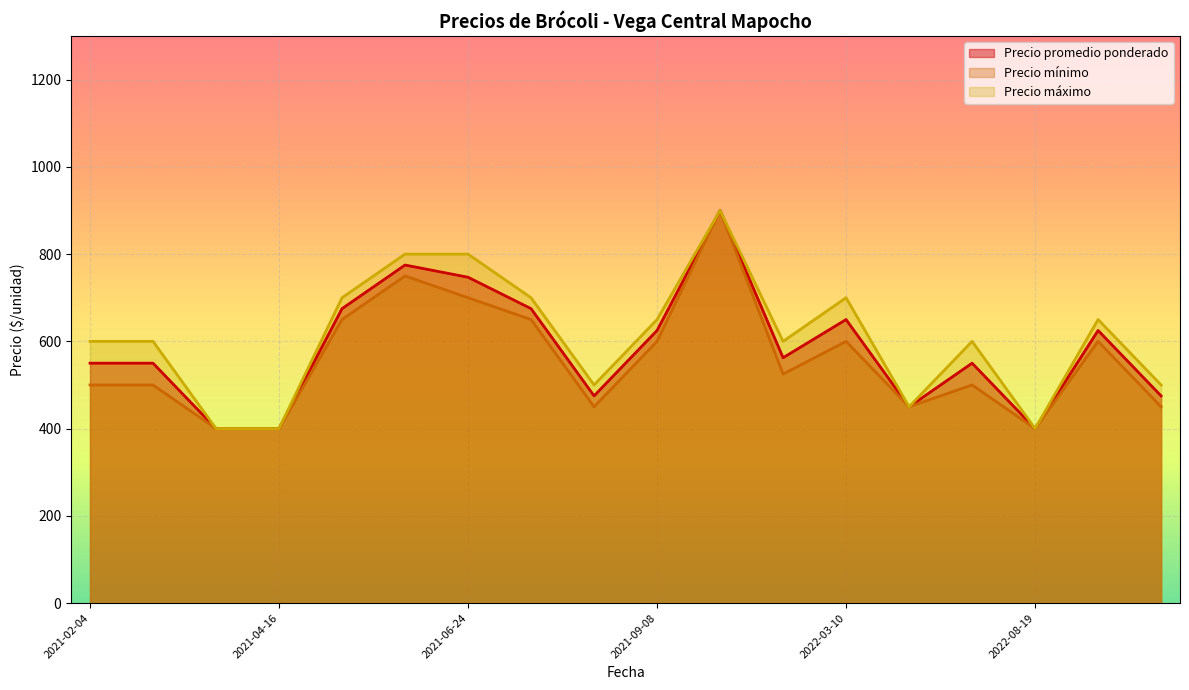

The Precio promedio ponderado series shows 903 at 2022-10-26. True or false?

False